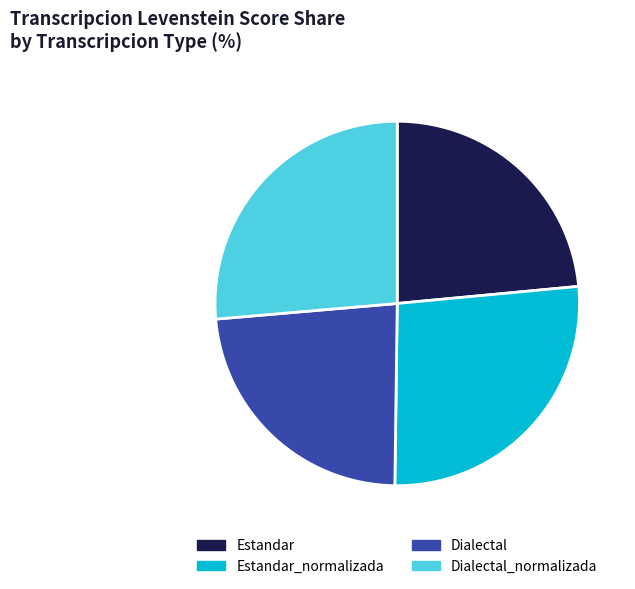

Does Dialectal_normalizada represent more than half of the total?

No